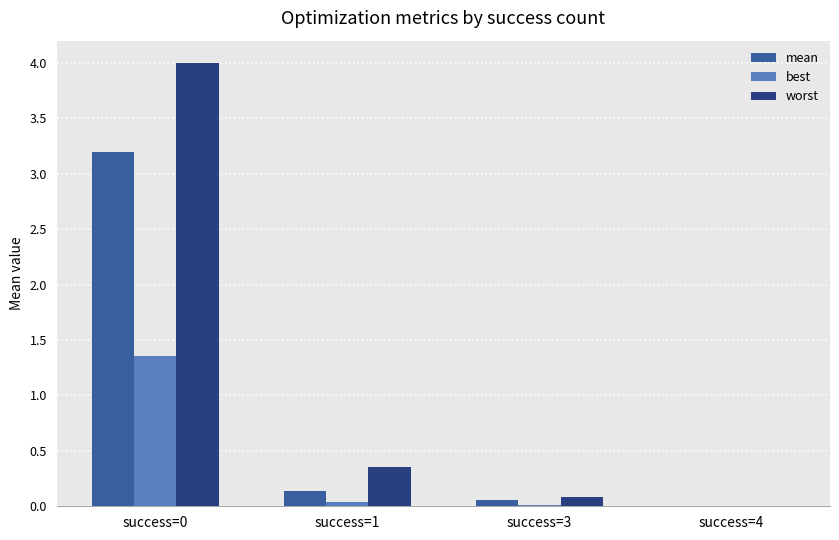

How many categories are shown in the chart?

4